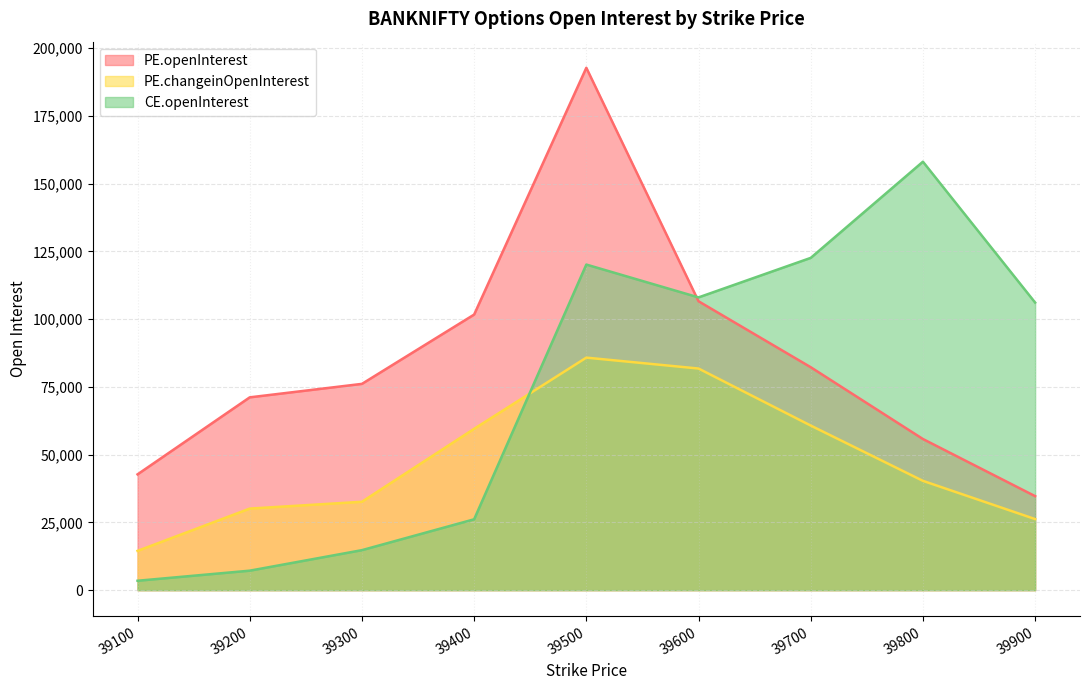

Which category has the lowest value across all series?

39100